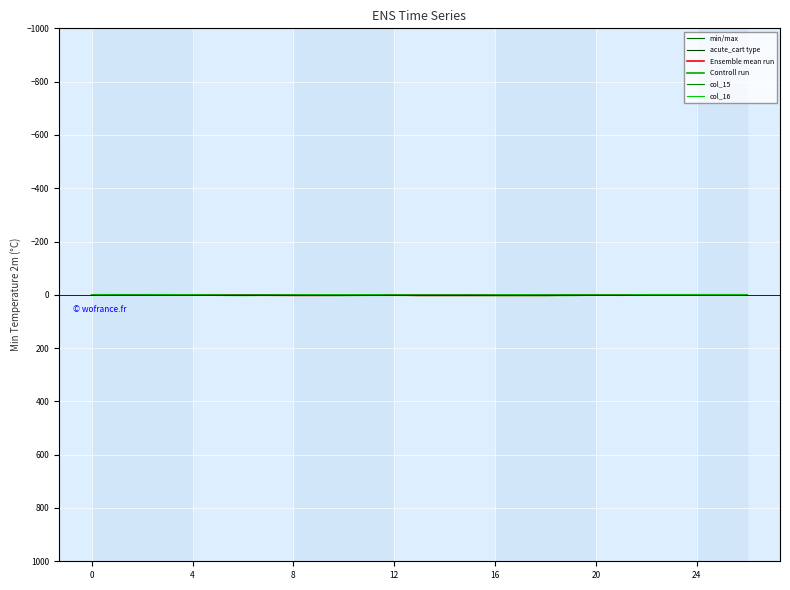

Does the chart have visible grid lines?

Yes